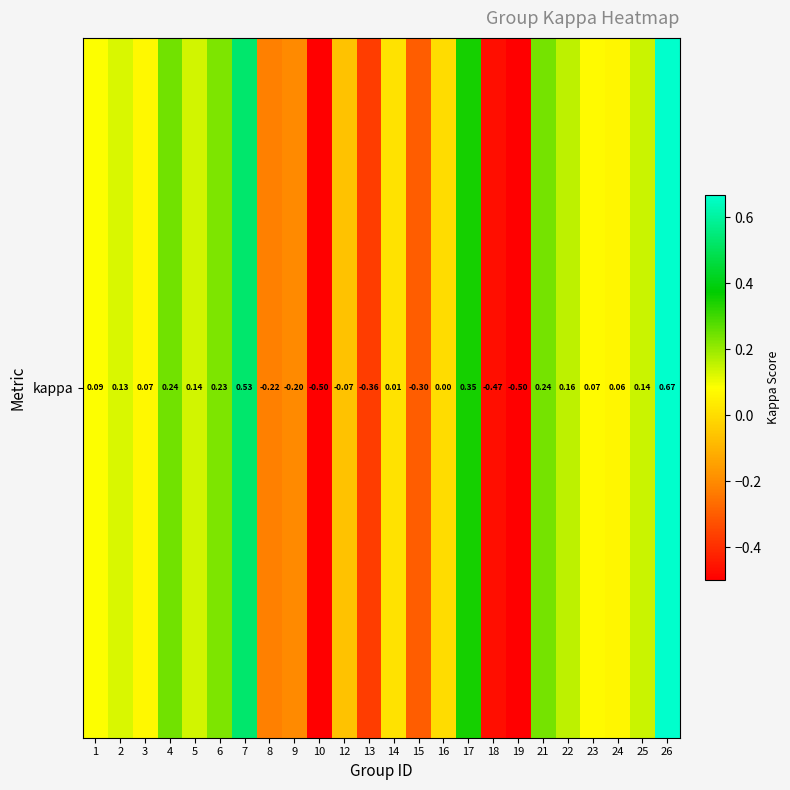

What is the approximate value at 19?

-0.5